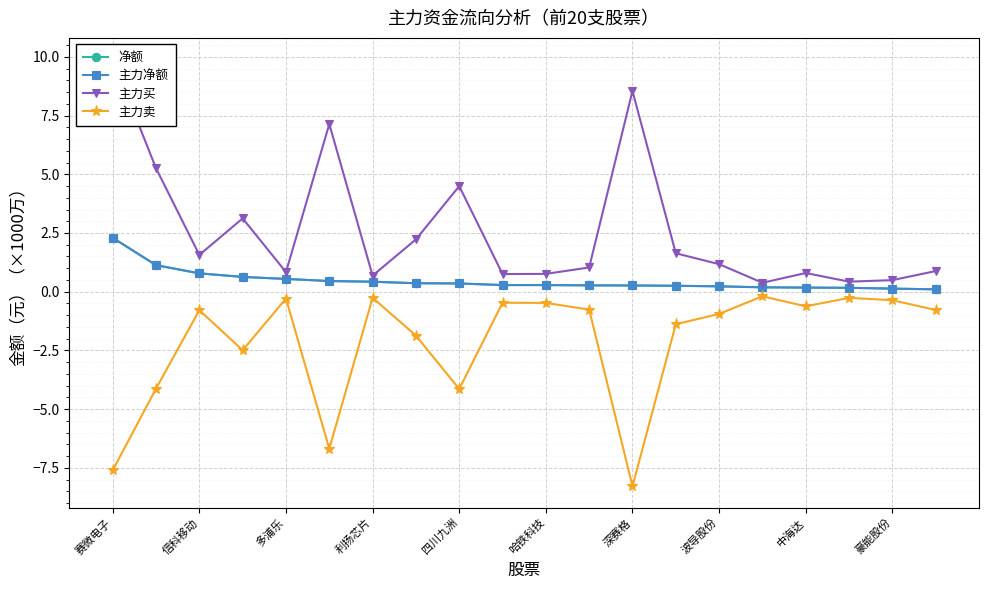

At how many categories does at least one series exceed 1?

11